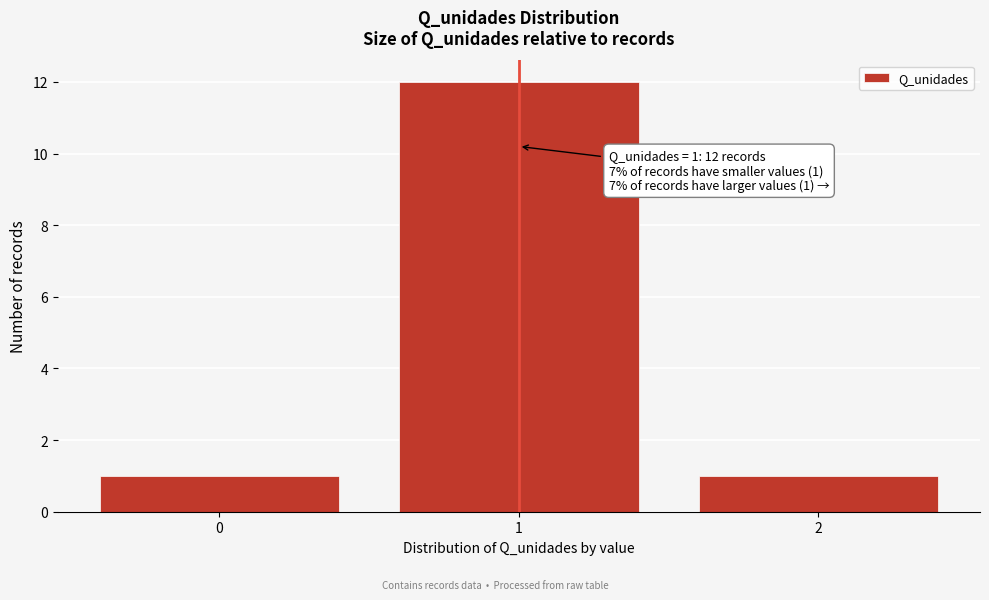

Over which range of the x-axis is the bar tallest?

0.5 to 1.5